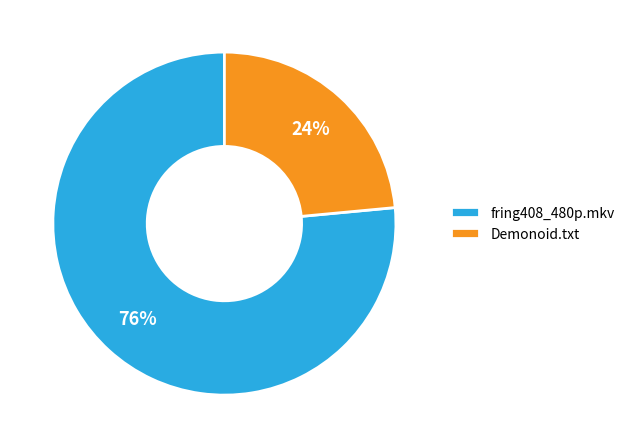

Is there any slice that represents more than half of the pie?

Yes